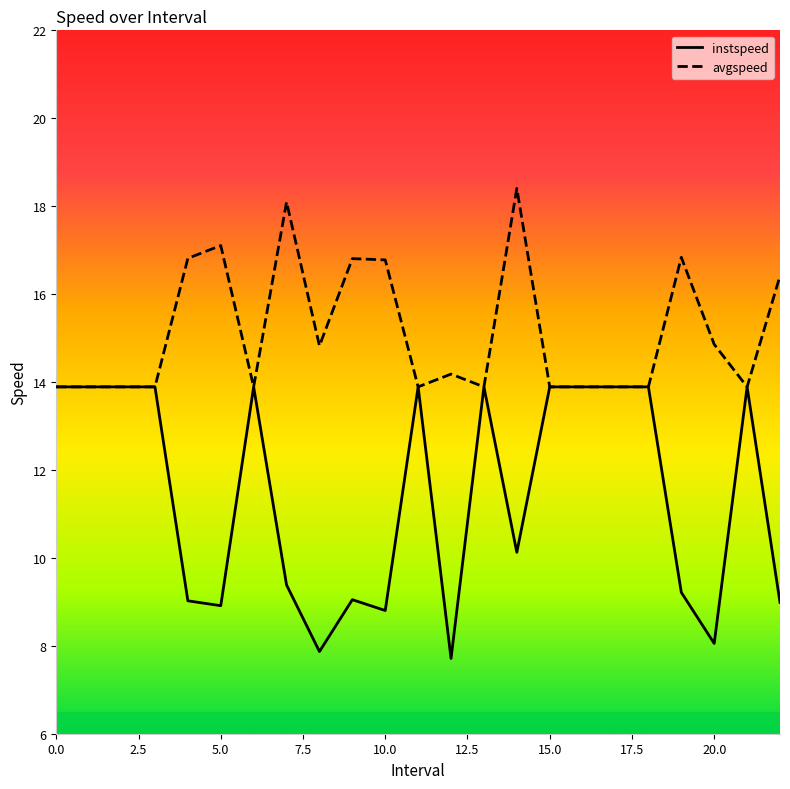

What is the difference between the maximum and minimum values in the instspeed series?

6.2